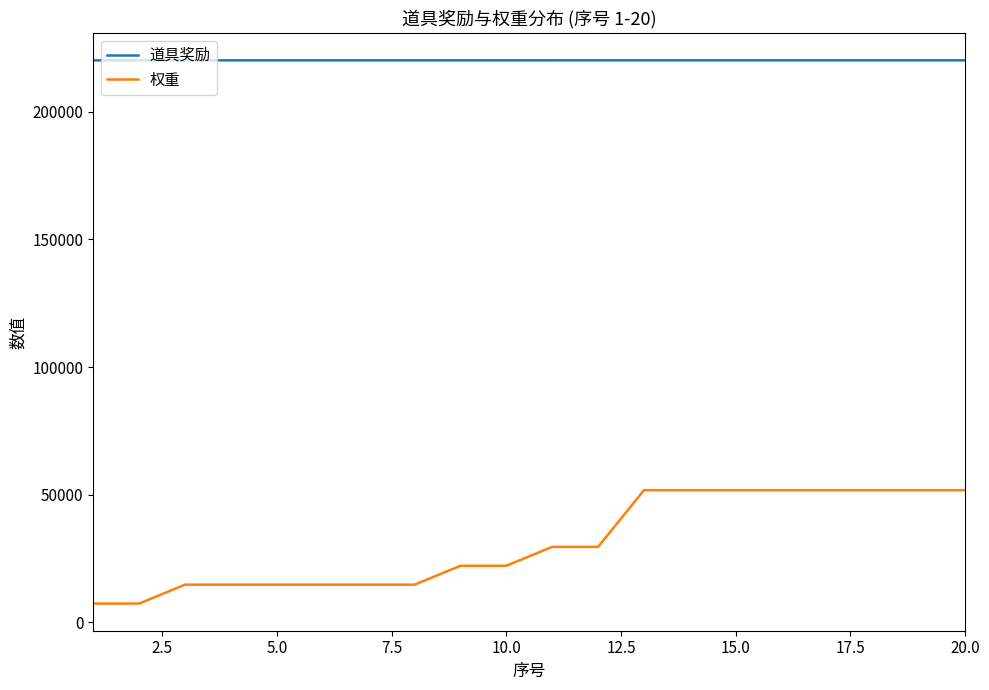

What is the minimum value shown in the chart?

7399